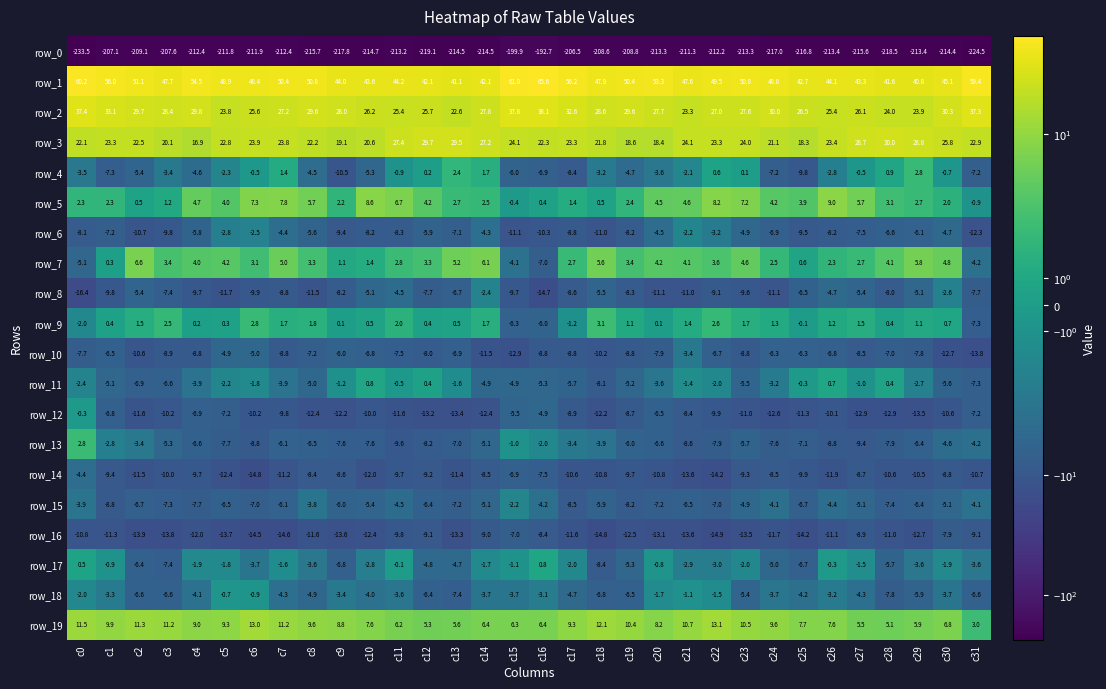

Read the row_6 value at c18.

-11.0